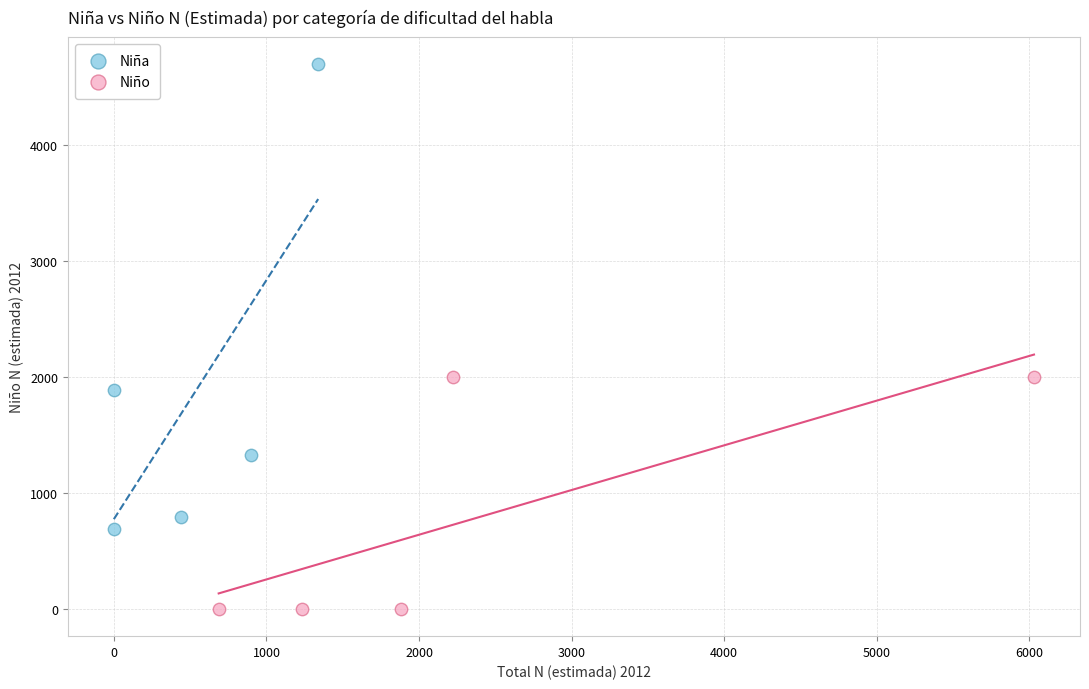

Which series has the largest Y range (max minus min)?

Niña